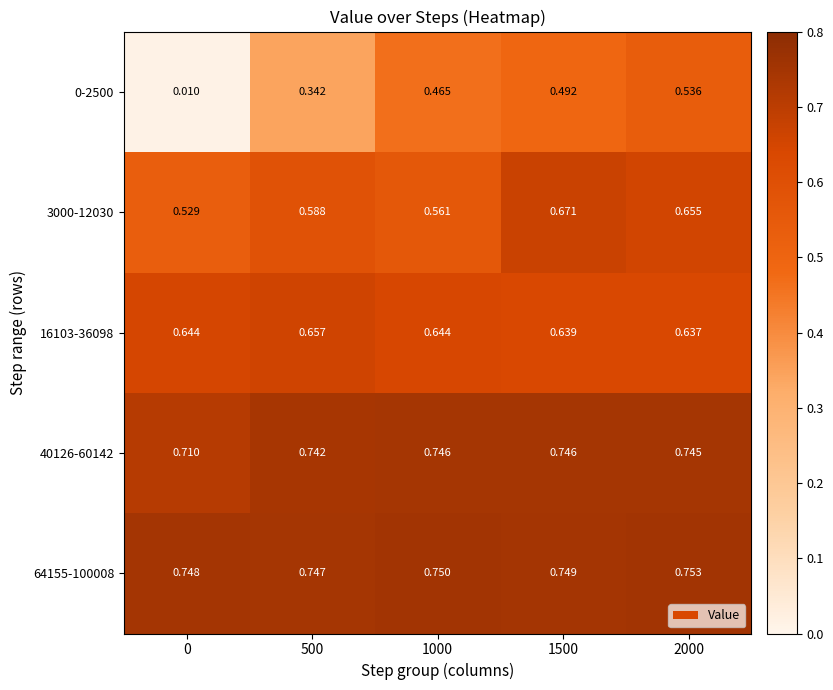

Is the value of 64155-100008 at 1500 greater than the value of 3000-12030 at 2000?

Yes